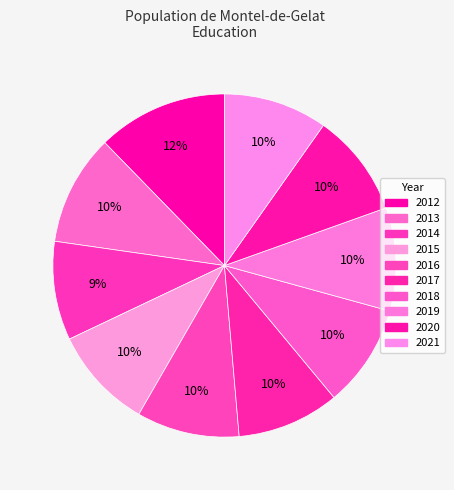

To the nearest percent, what portion does 2014 represent?

9%